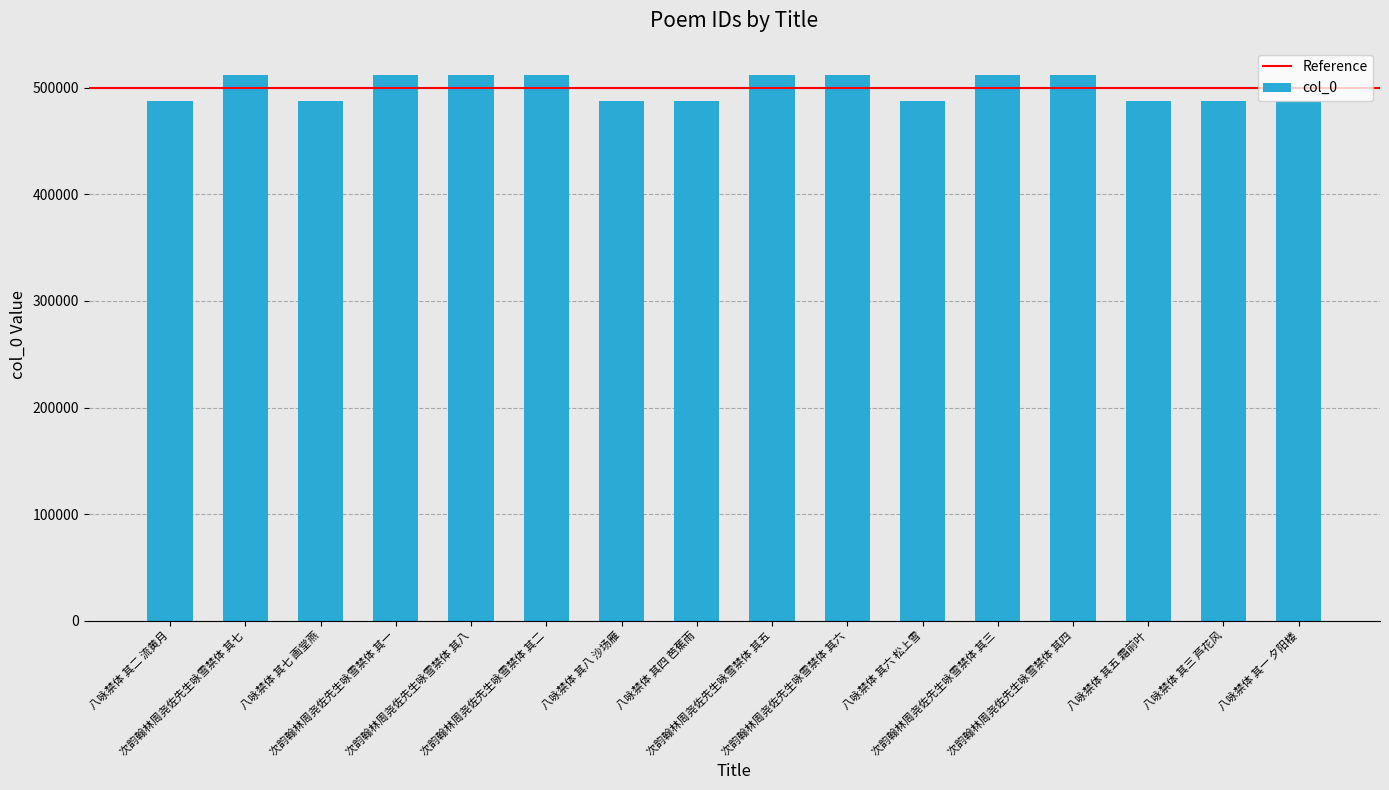

How many bars are there in total?

16